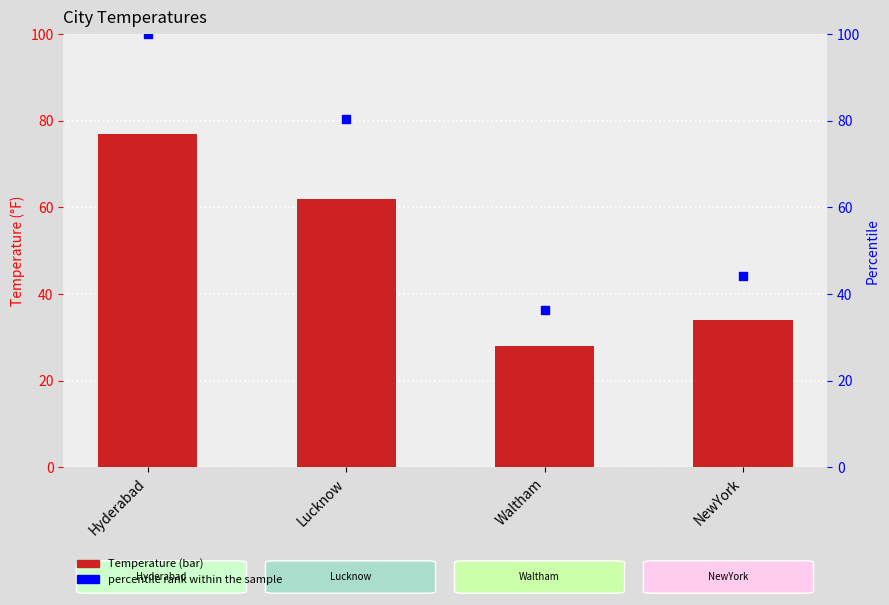

Is the value of percentile rank within the sample at Lucknow greater than the value of Temperature at Waltham?

Yes